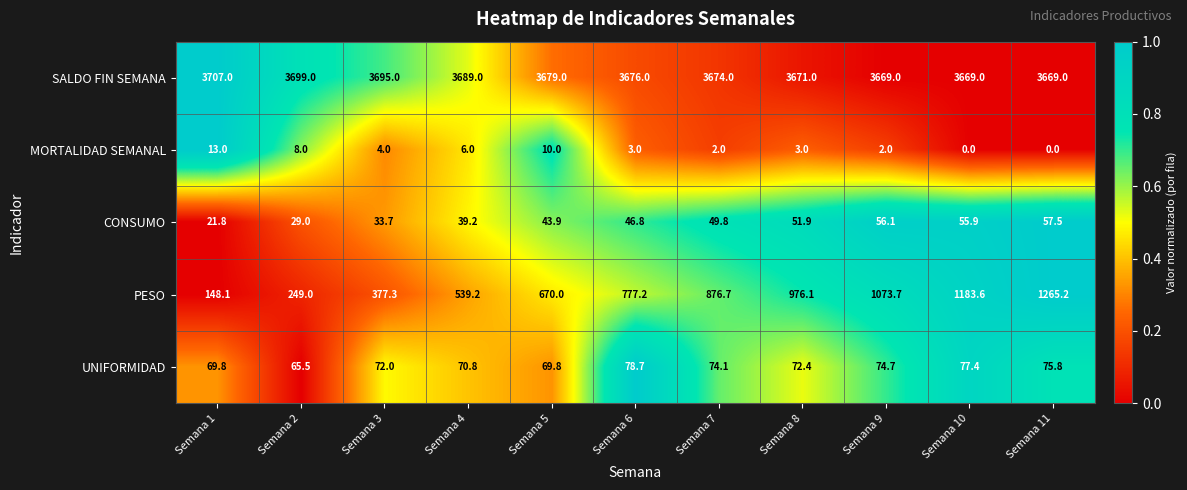

Which series has the widest spread of values?

PESO